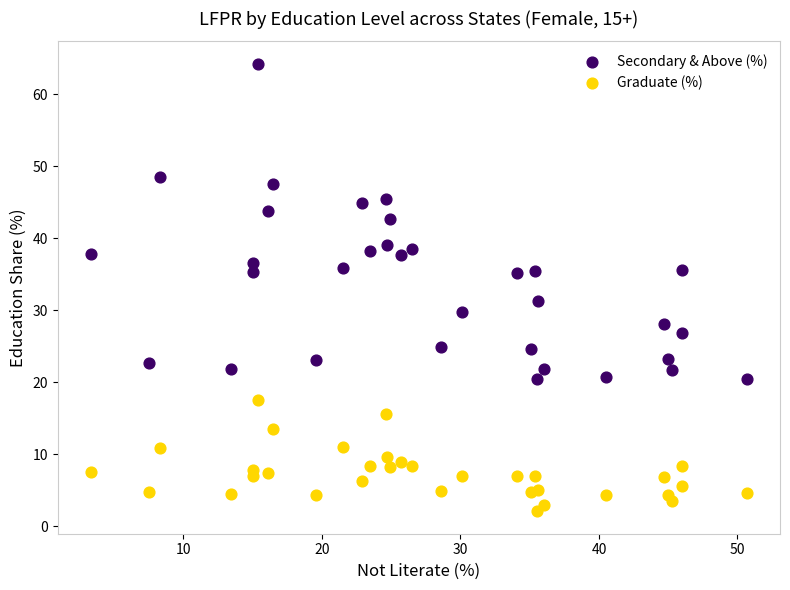

Which series contains the lowest Y value?

Graduate (%)